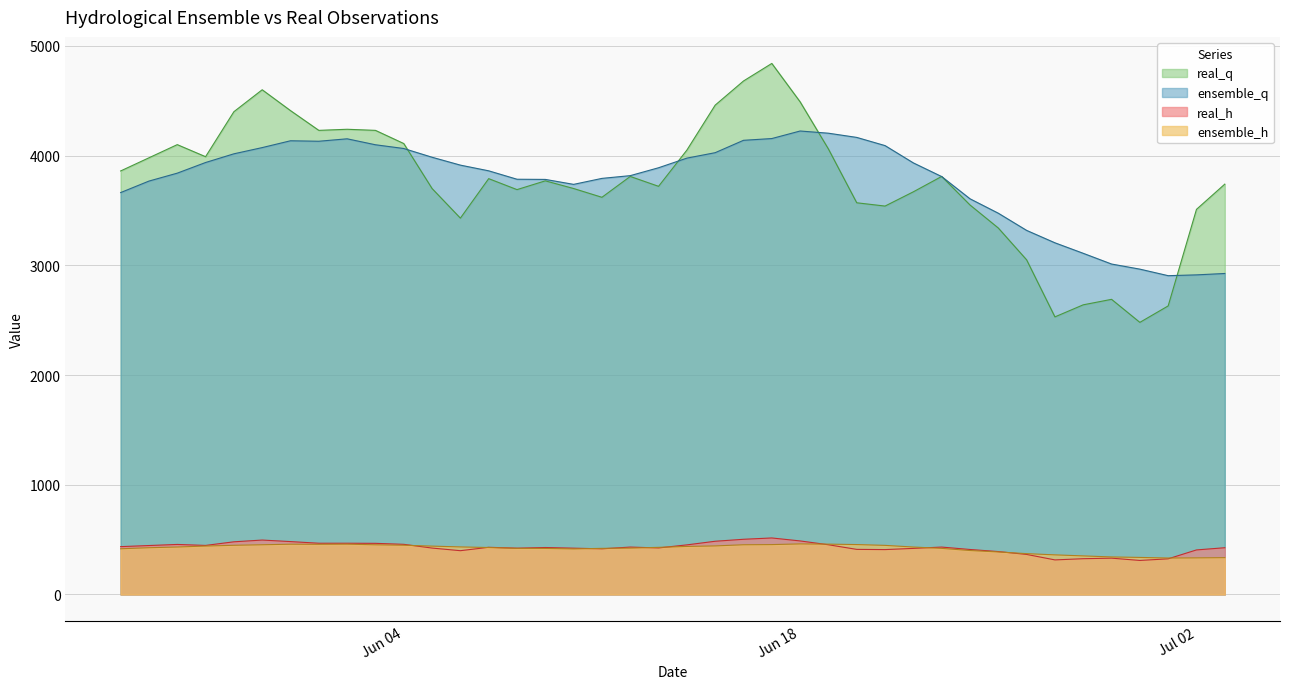

What position from the left is 5/6/2019?

12